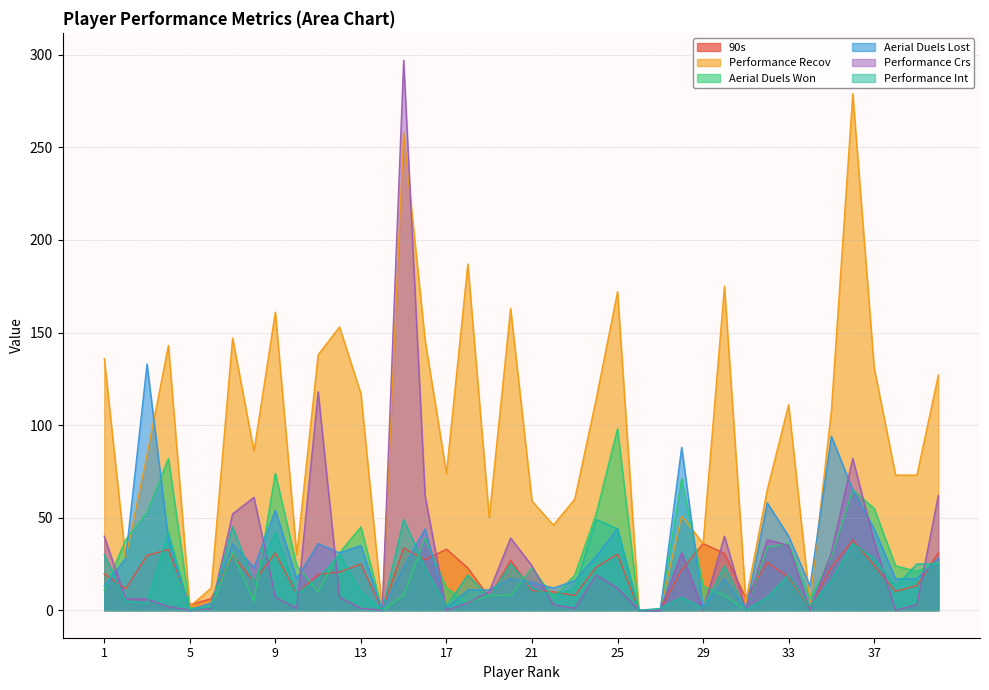

How many interior local peaks does the Performance Crs series have?

9